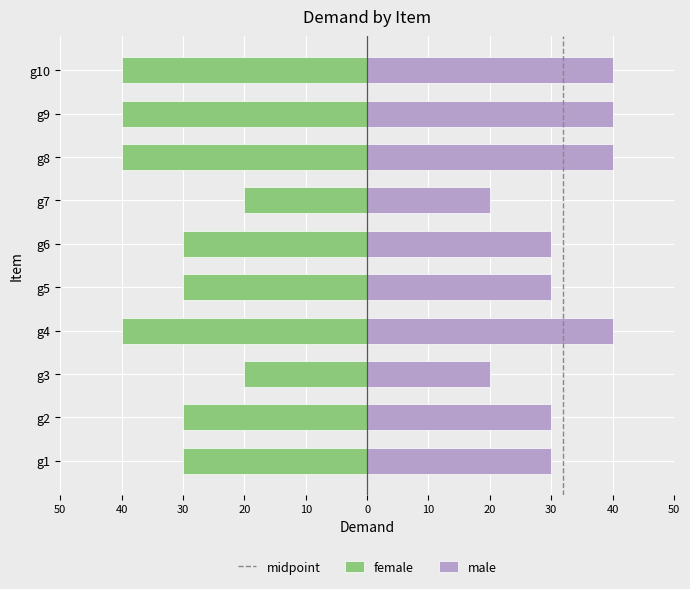

True or false: male has a value of 67 at g8.

False